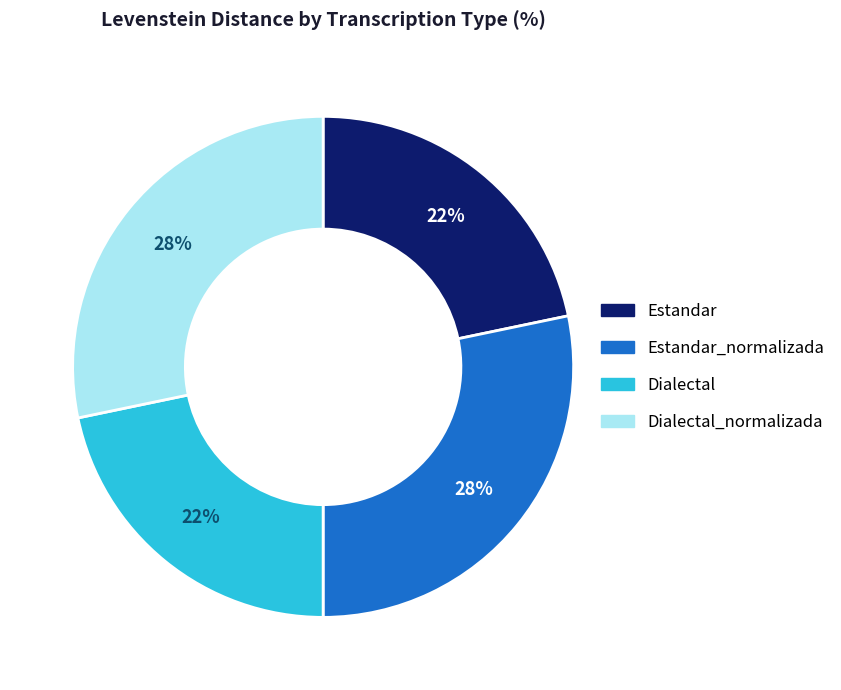

Is it true that Estandar is 22% of the pie?

True